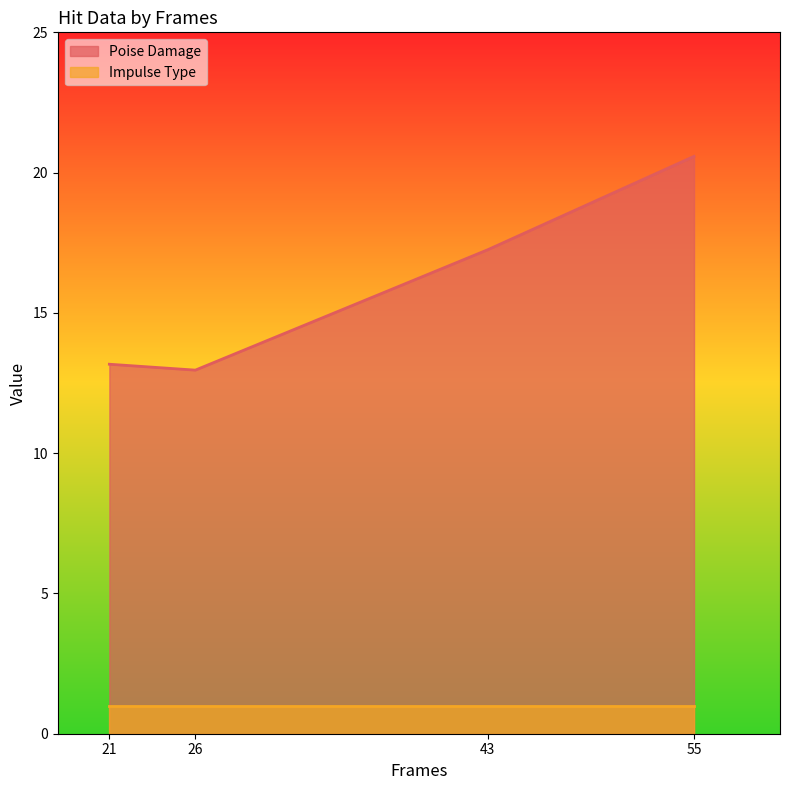

What is the change in value from 21 to 55?

+7.4